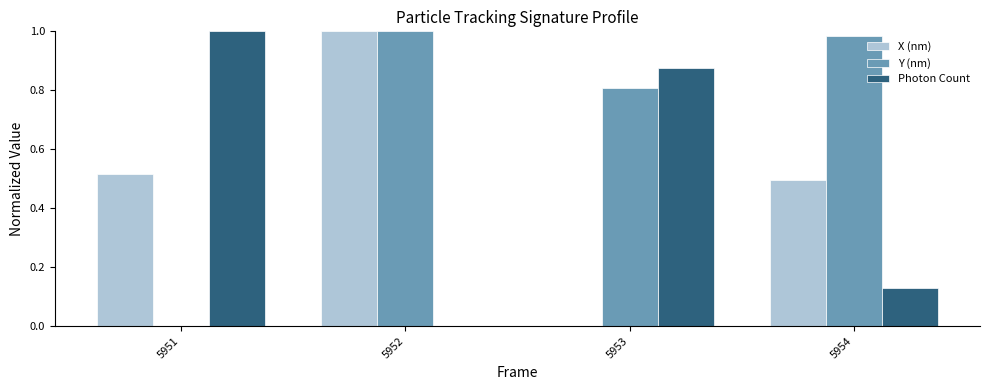

Which series changed the most between 5953 and 5954?

Photon Count